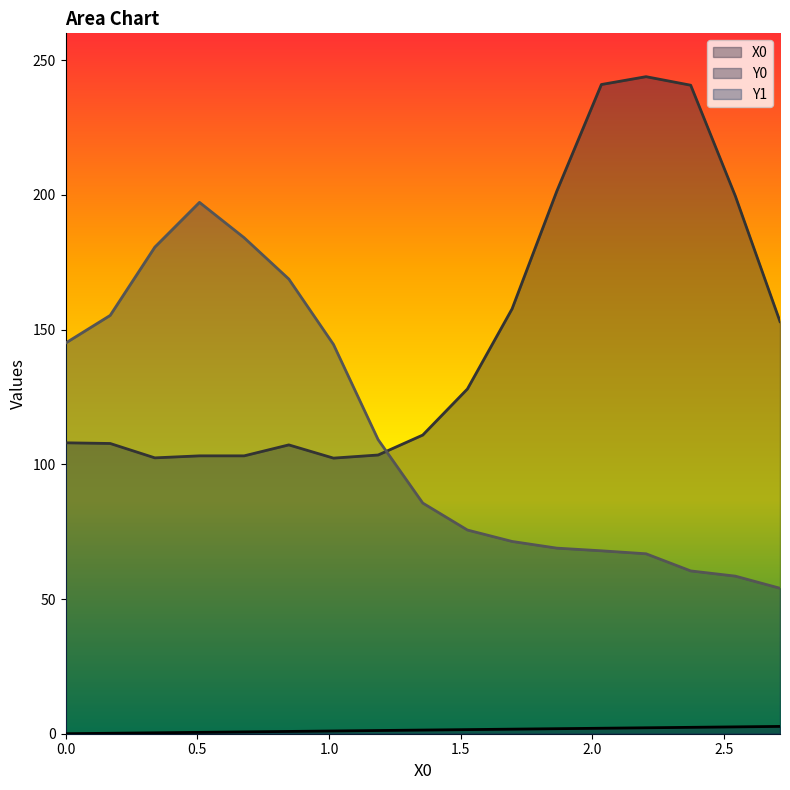

What is the difference between the Y1 values at 2.54237 and 1.35593?

27.1